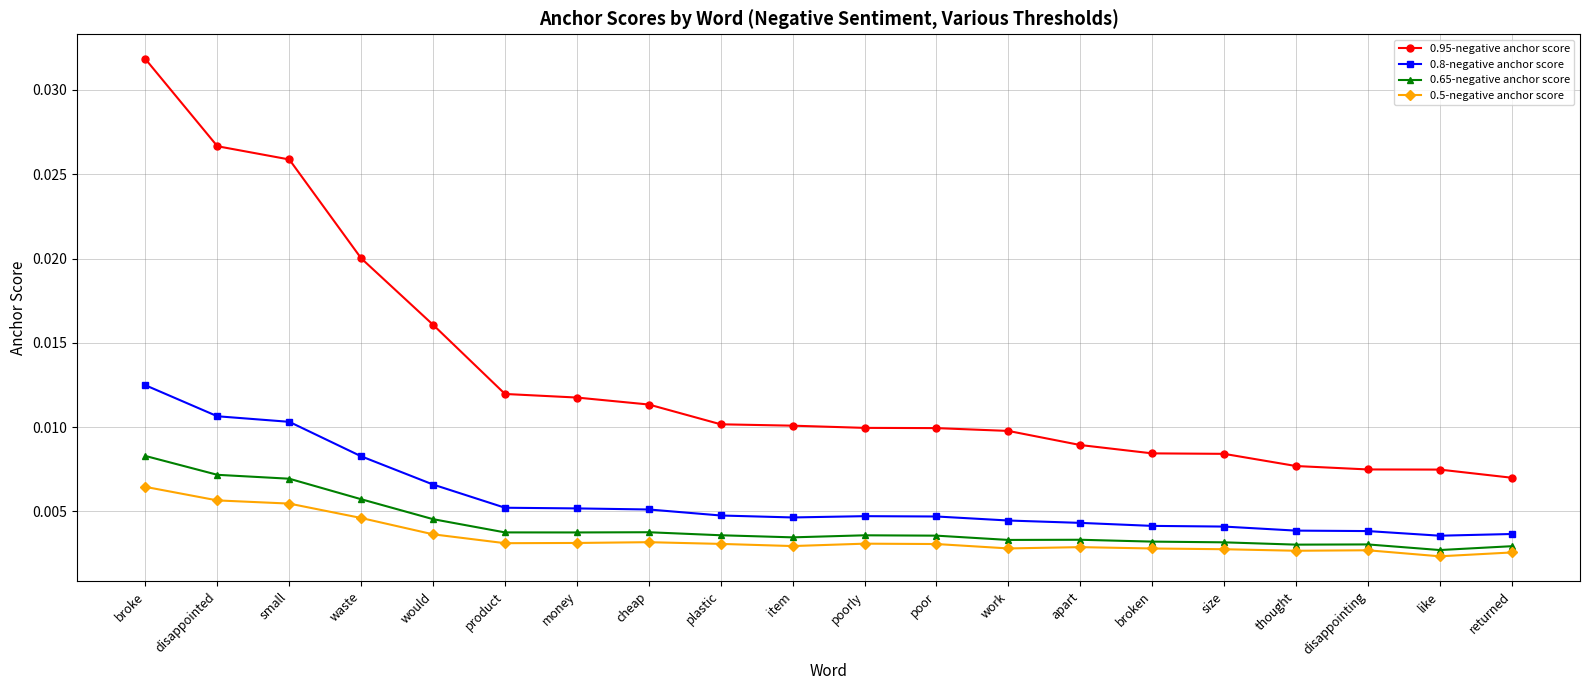

What is the label of the 4th point from the right?

thought